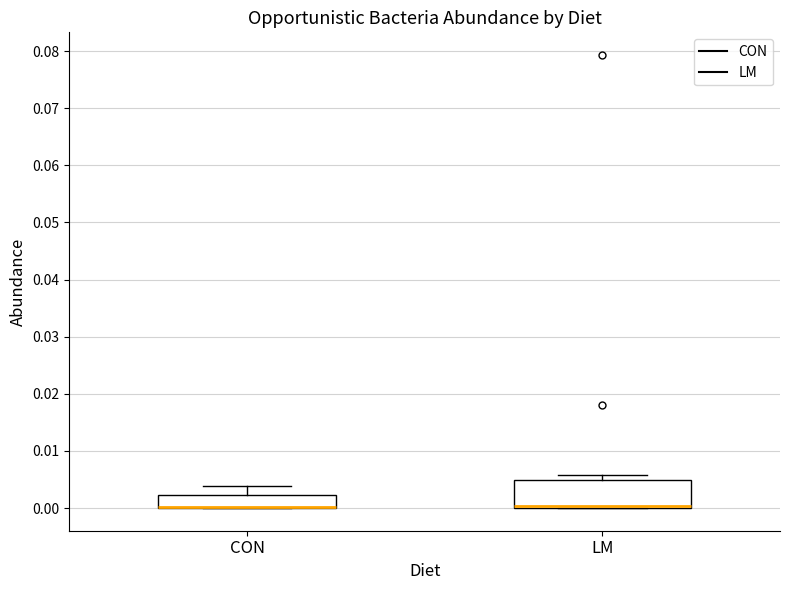

Where is the upper edge of the box for CON on the y-axis? The values are not printed on the chart, so give them approximately, as read against the axis.

0.002